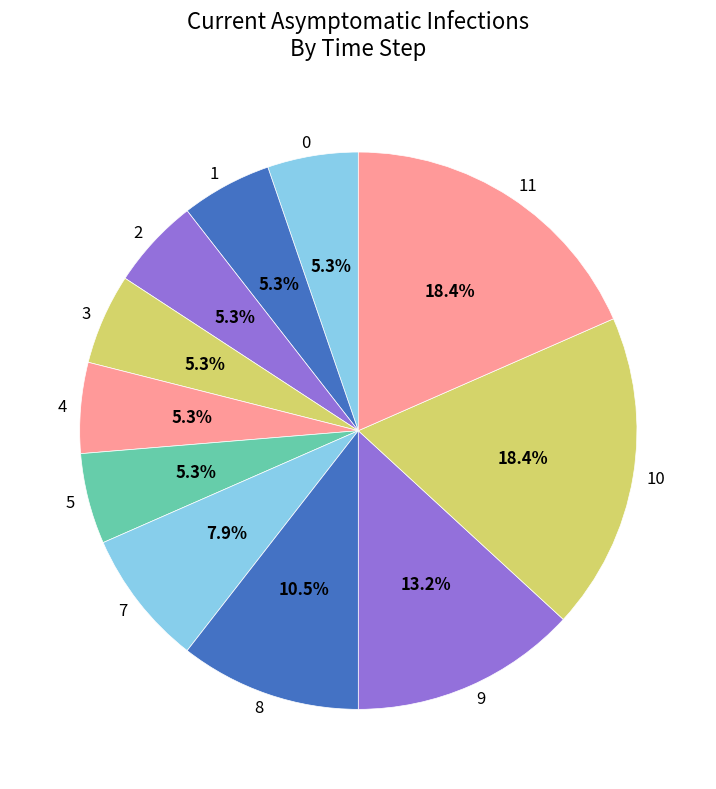

How many slices are in this pie chart?

11